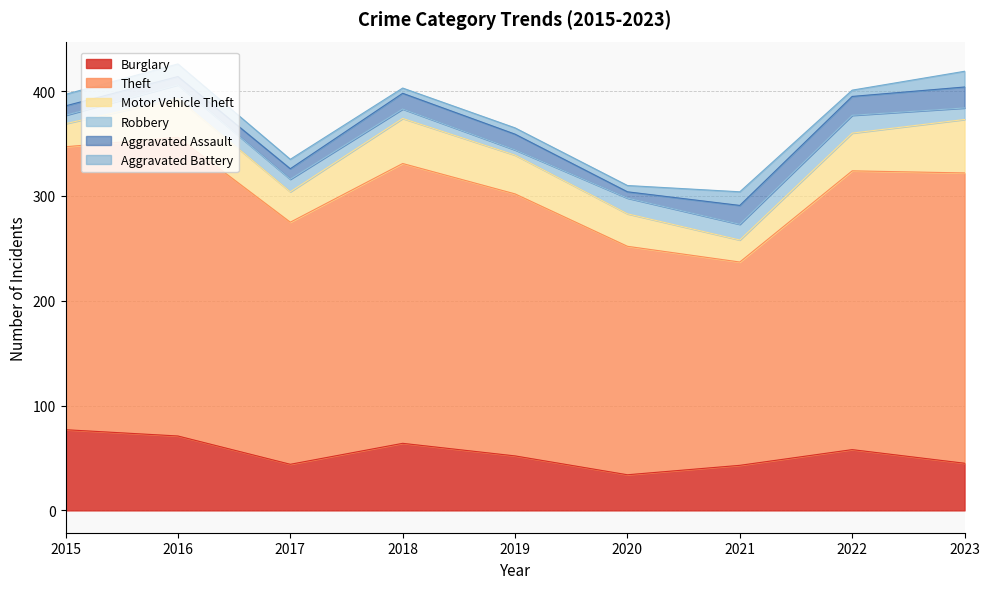

How many lines are shown in the chart?

6